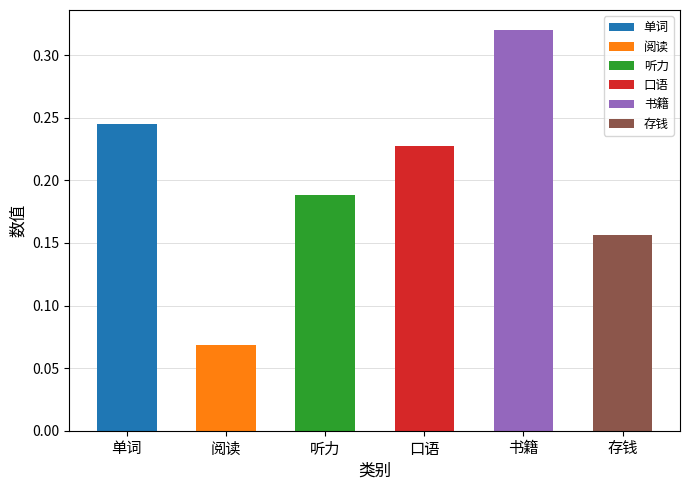

What position from the left is 阅读?

2